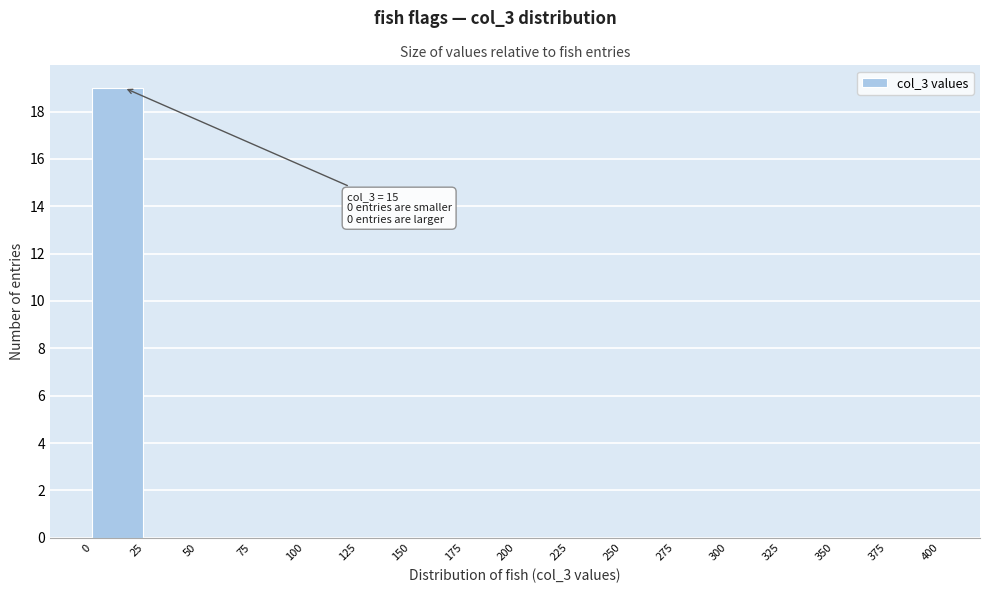

Which range on the x-axis has the tallest bar?

0 to 25